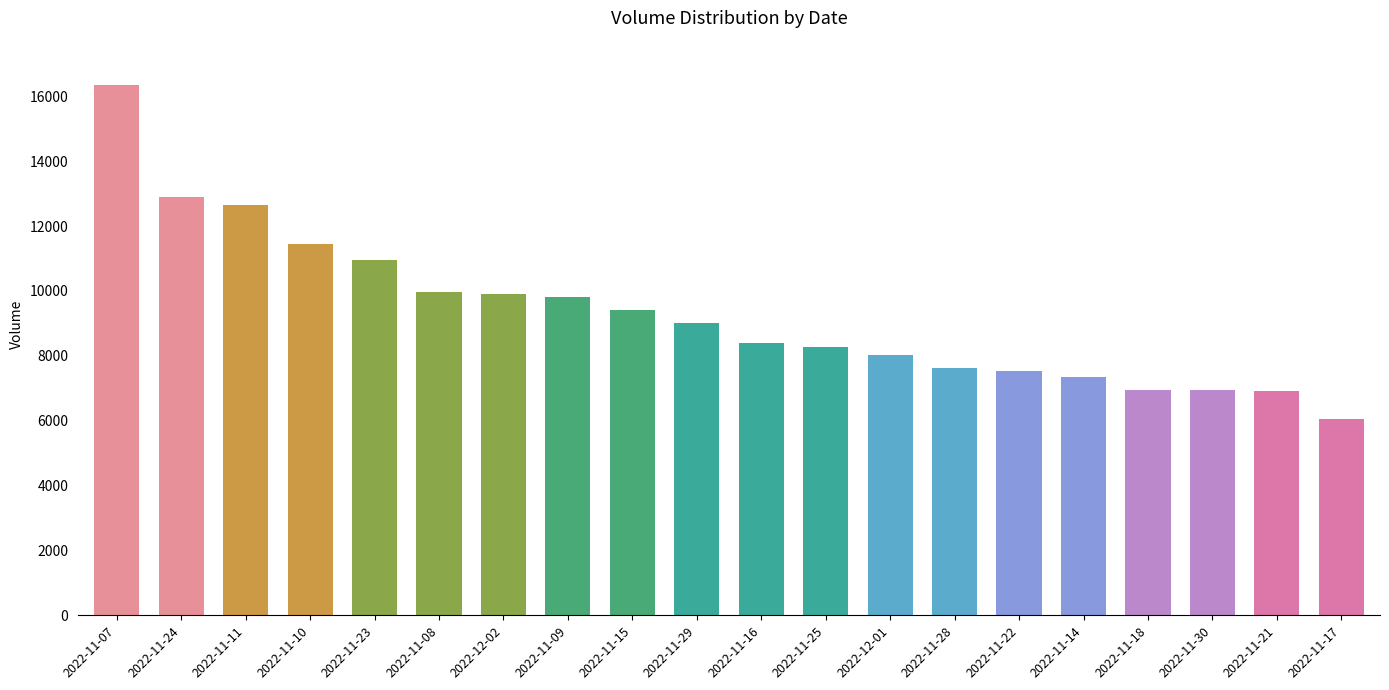

What is the label of the 8th bar from the right?

2022-12-01